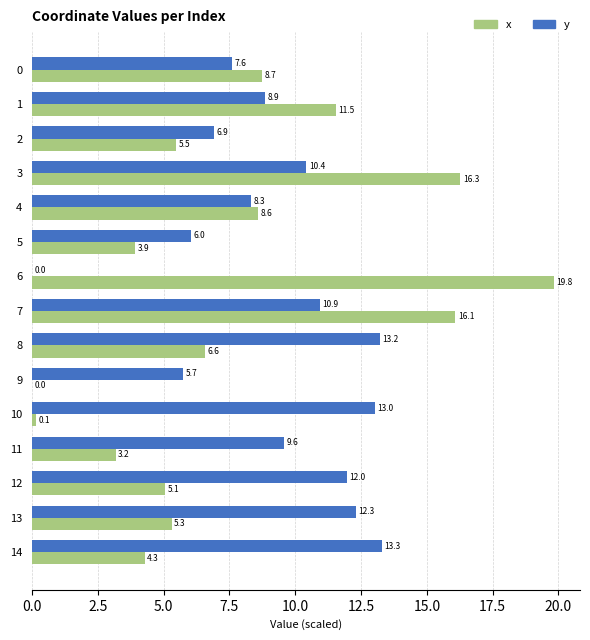

The y series shows 0.0 at 6. True or false?

True